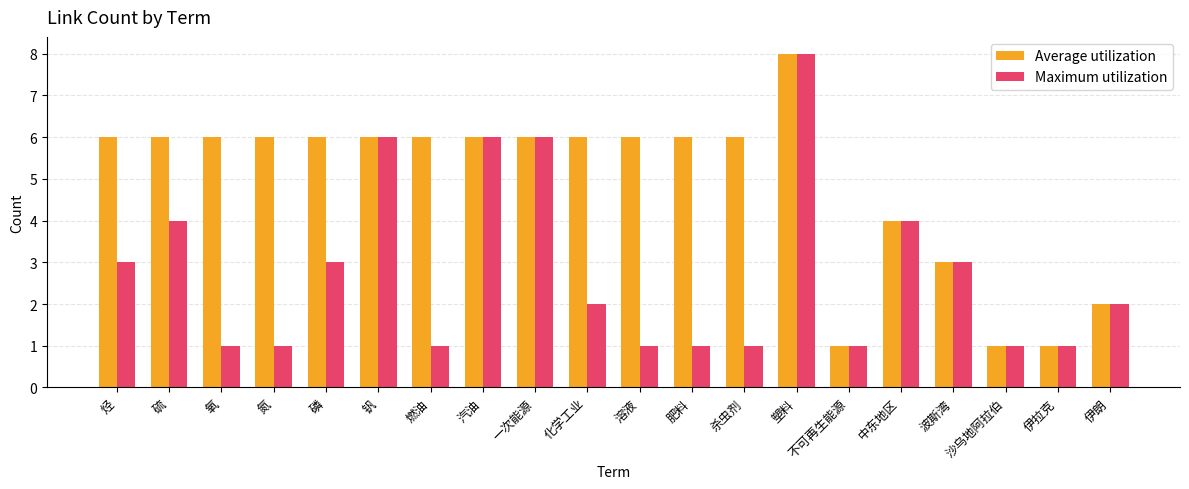

How many Average utilization values are between 4 and 6?

14